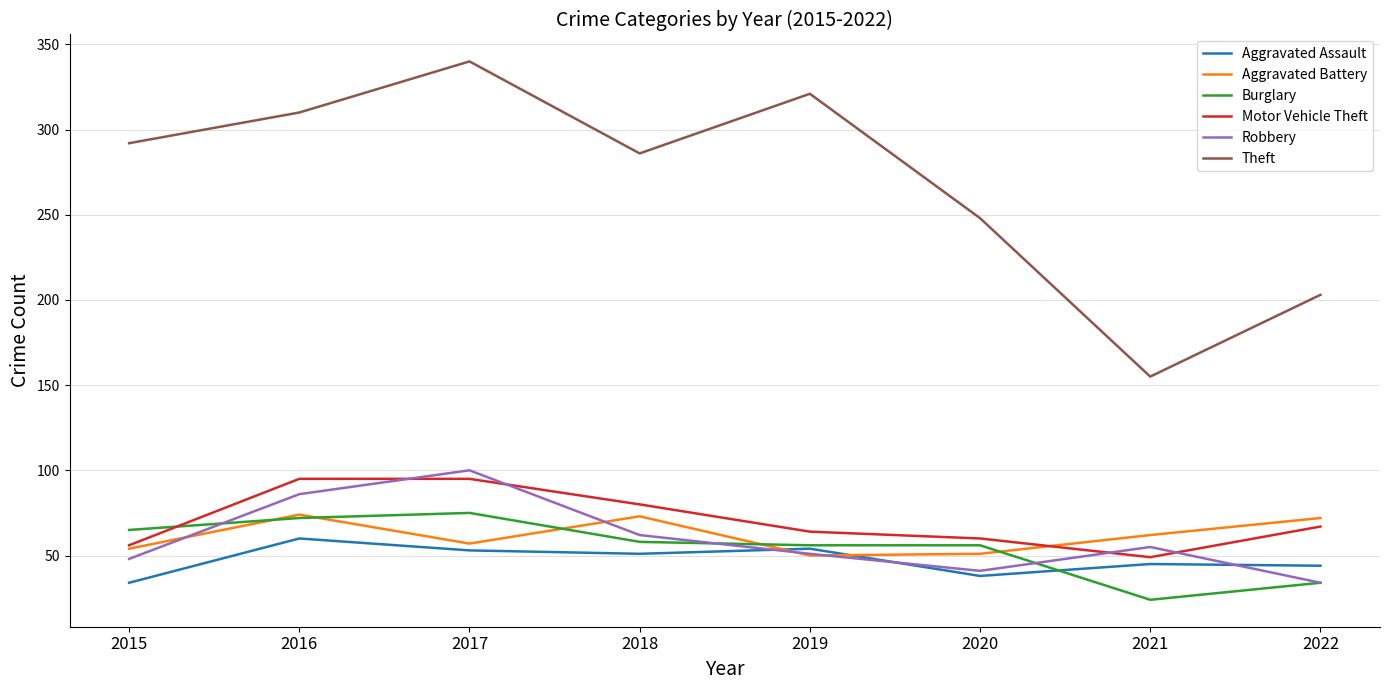

Which series has the largest total across all categories?

Theft